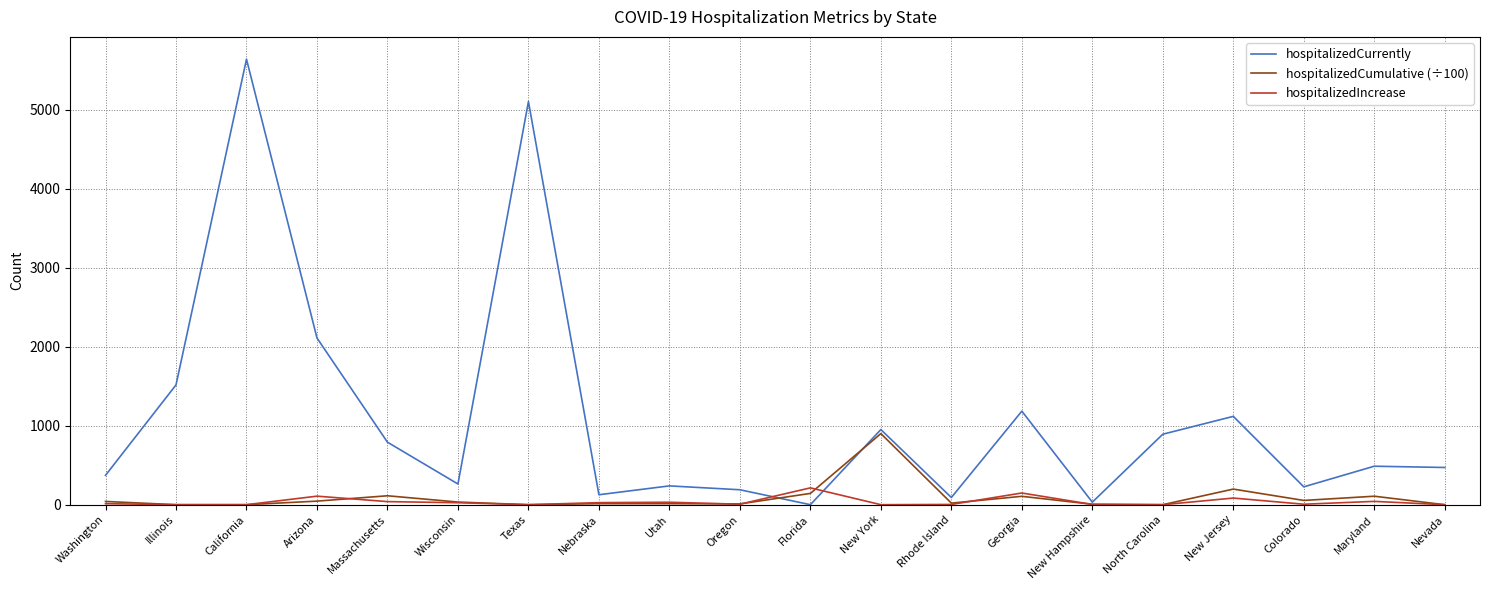

What is the maximum value shown in the chart?

5639.0